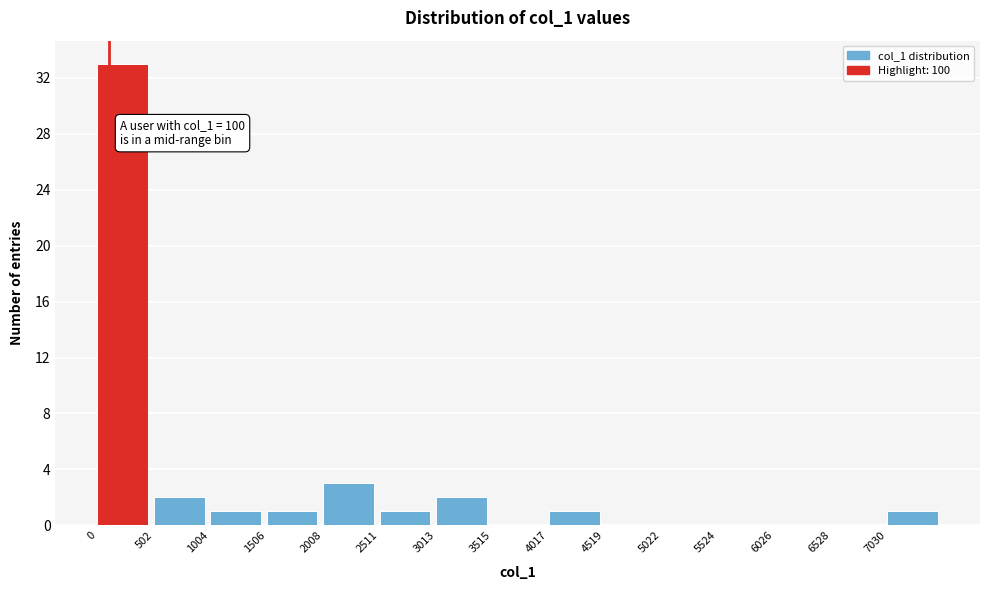

Which range on the x-axis has the tallest bar?

0 to 500